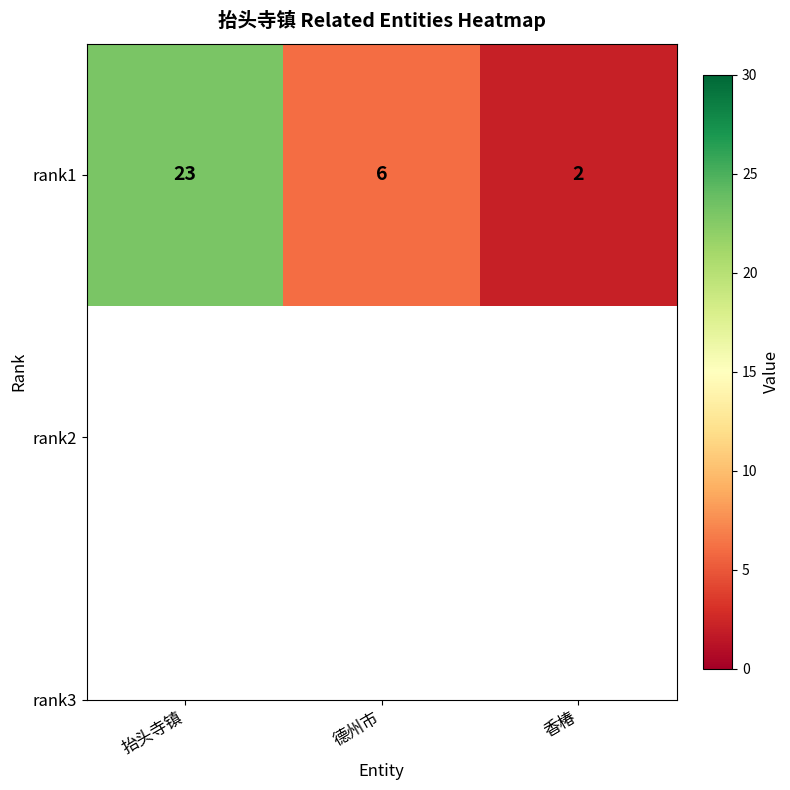

How many data points does each series have?

3